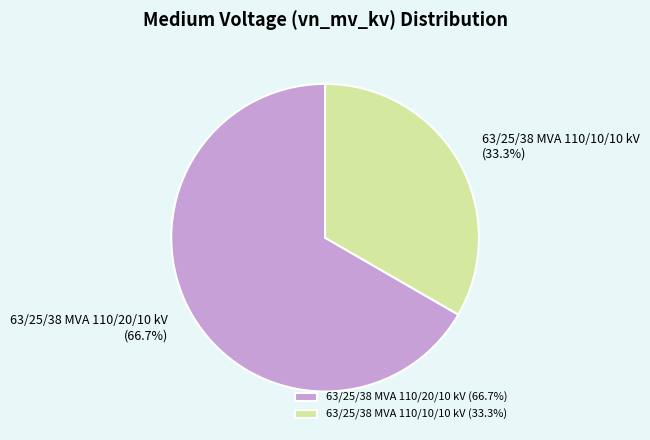

True or false: 63/25/38 MVA 110/10/10 kV accounts for 33% of the total.

True